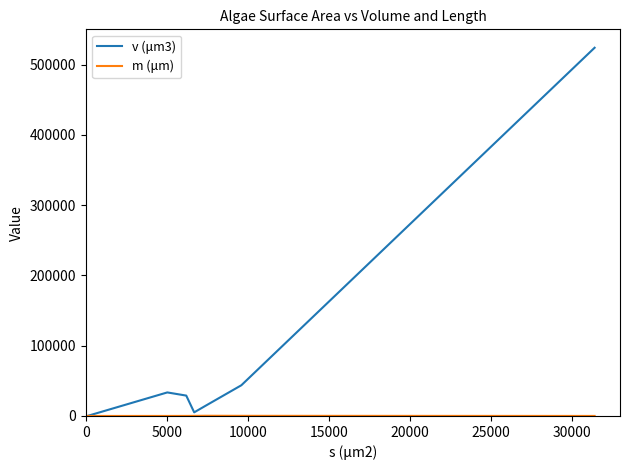

Which series has the largest total across all categories?

v (μm3)